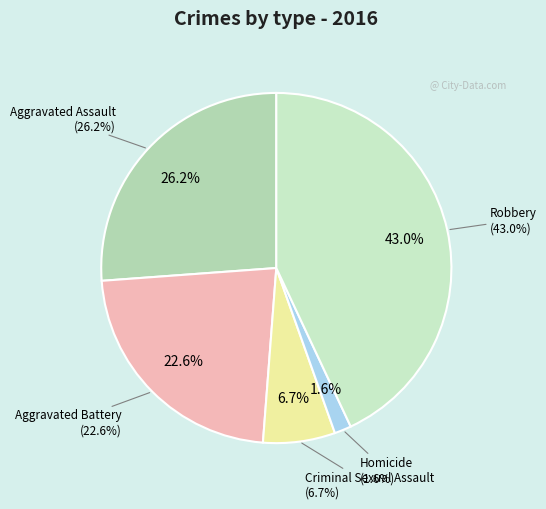

Is the sum of Aggravated Battery and Homicide greater than half?

No